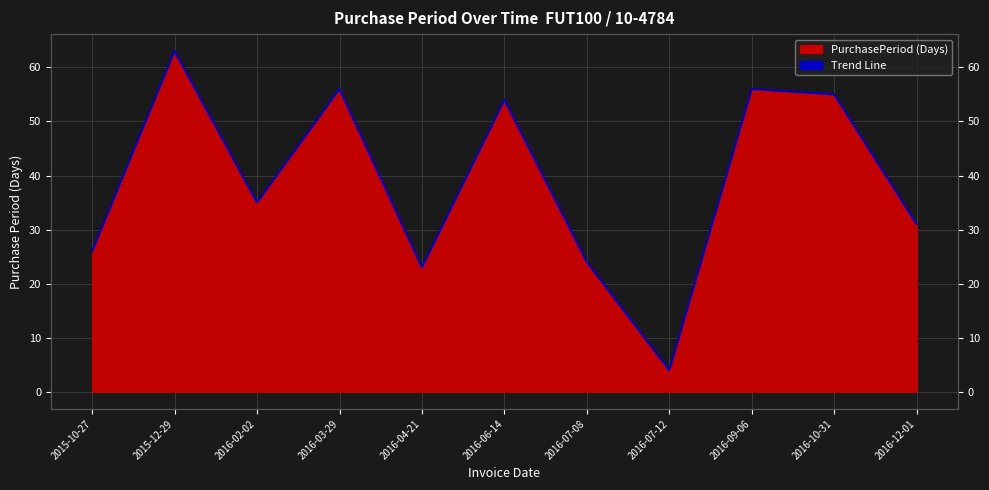

What is the difference between the second highest and second lowest values?

33